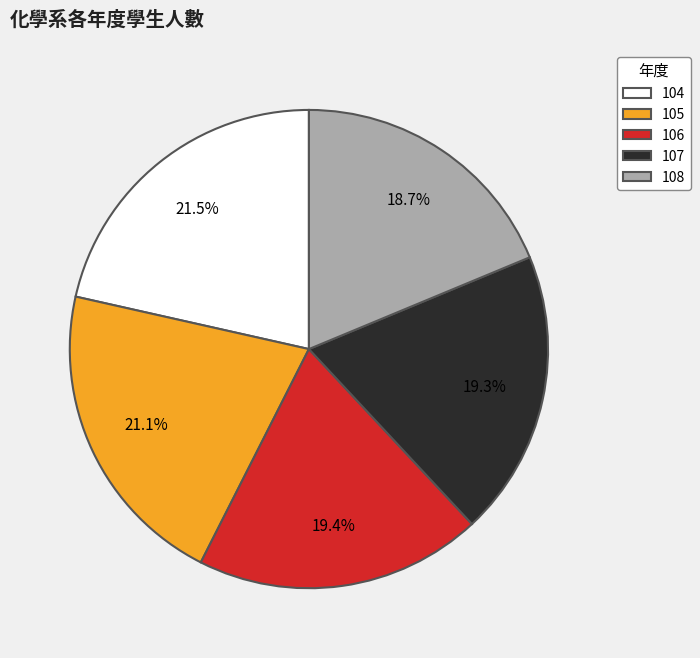

What percentage is NOT represented by 108?

81.3%